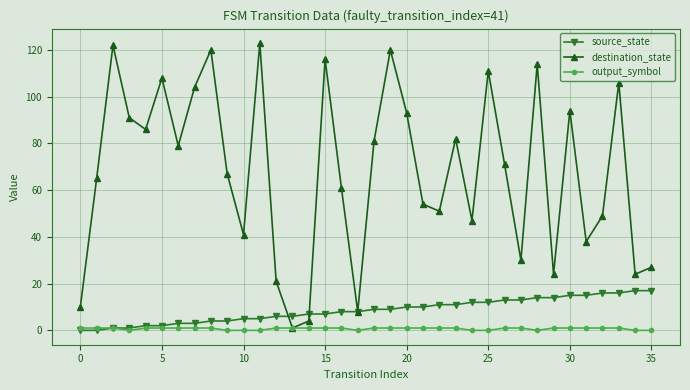

What is the maximum value shown in the chart?

123